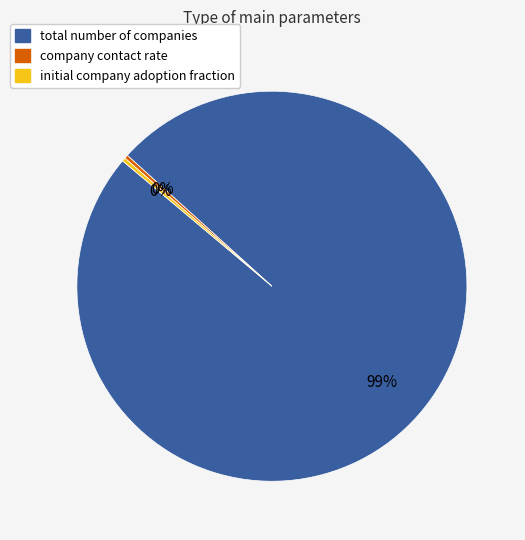

To the nearest percent, what is the average slice percentage?

33%